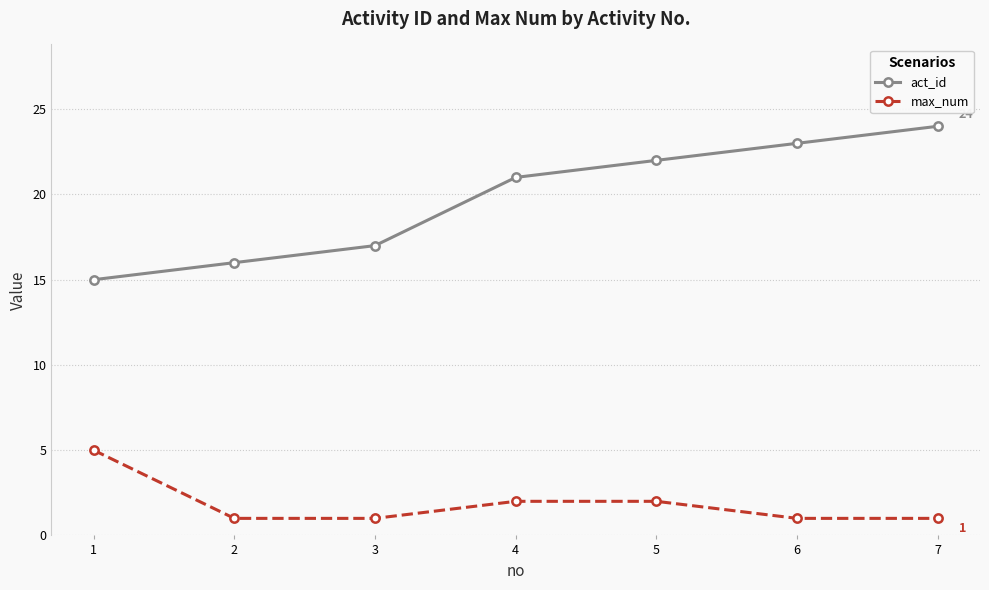

Does the chart display data point markers on the line(s)?

Yes